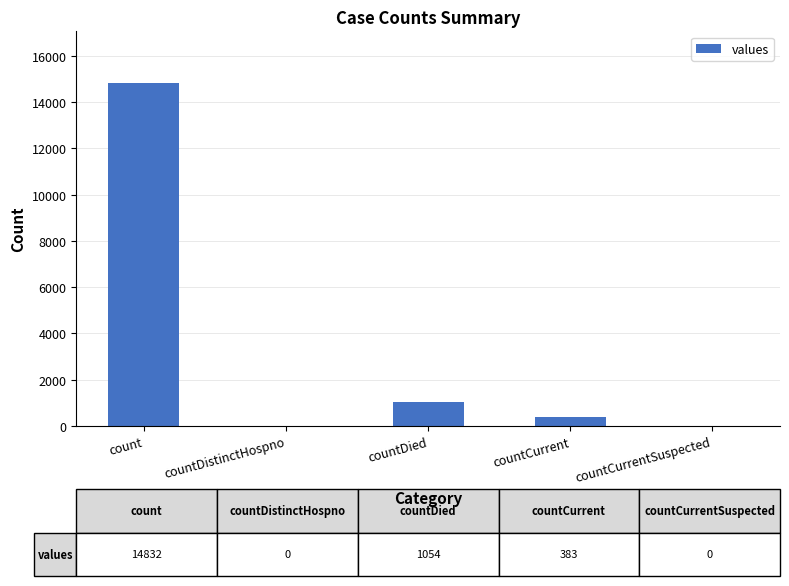

Is it true that the value at count is 7183?

False